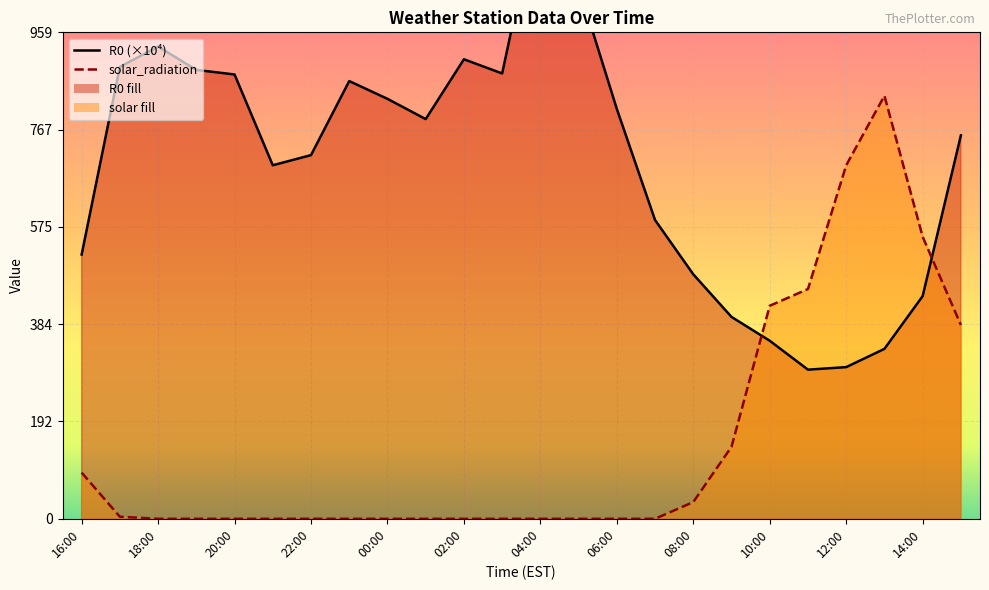

In R0, how many points are higher than both neighbors (excluding endpoints)?

4